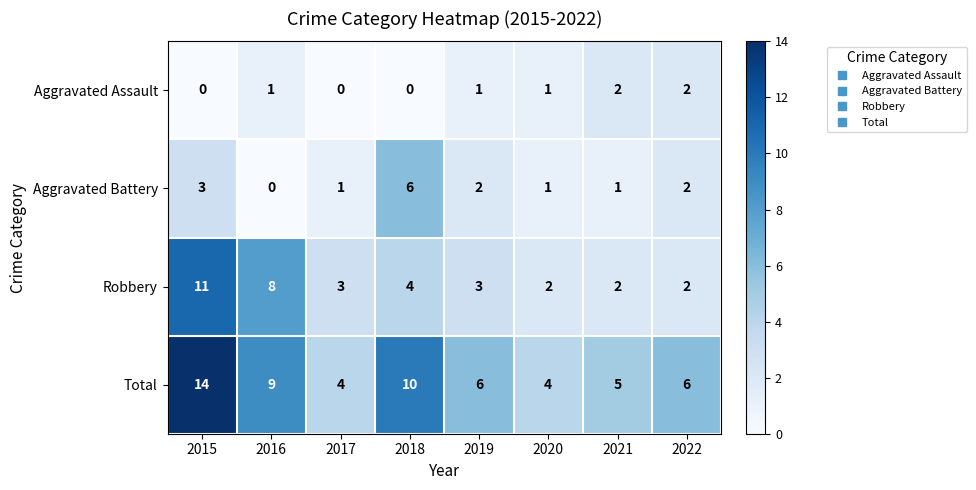

What is the spread (max minus min) of values at 2017?

4